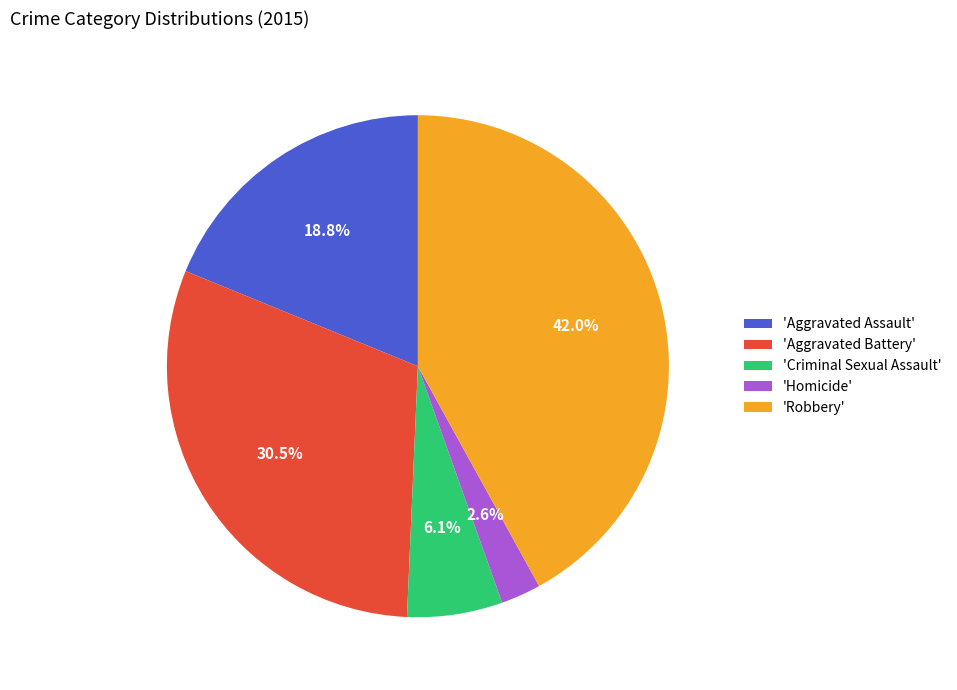

What is the ratio of the value at 'Robbery' to the value at 'Aggravated Battery'?

1.4